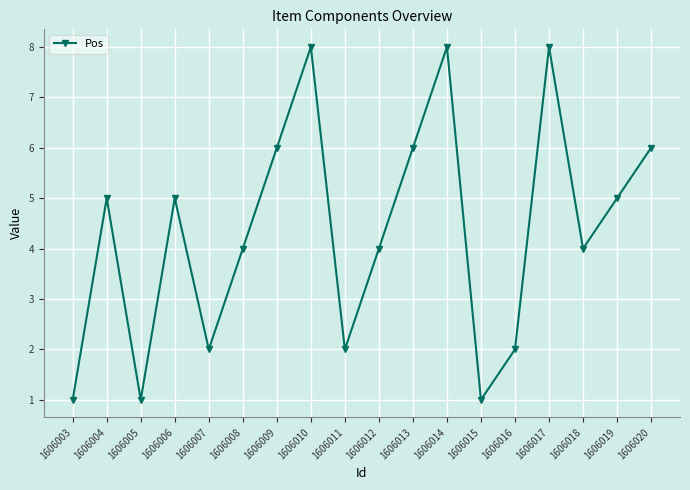

Is it true that the value at 1606016 is 2?

True